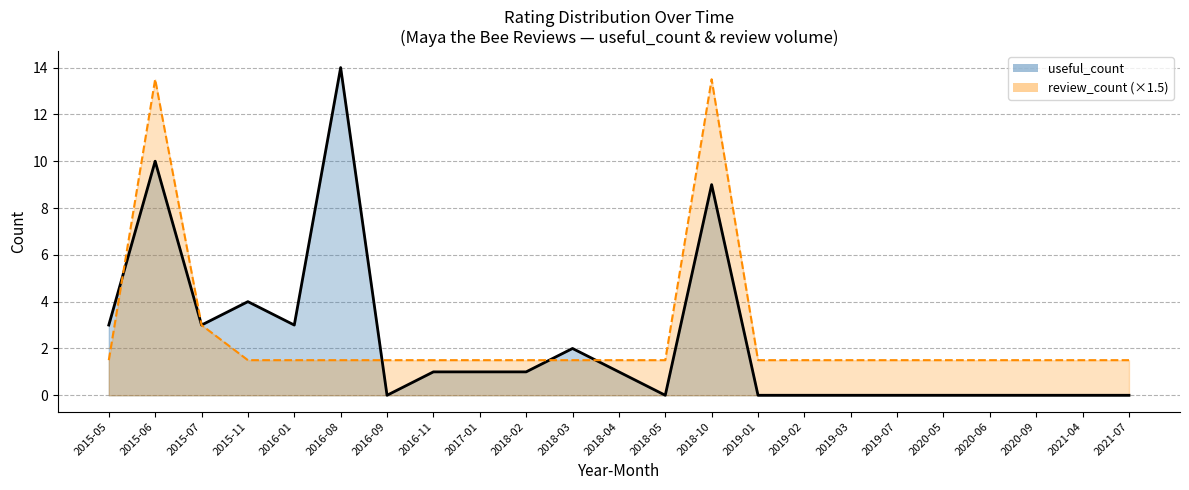

What is the greatest value displayed?

14.0